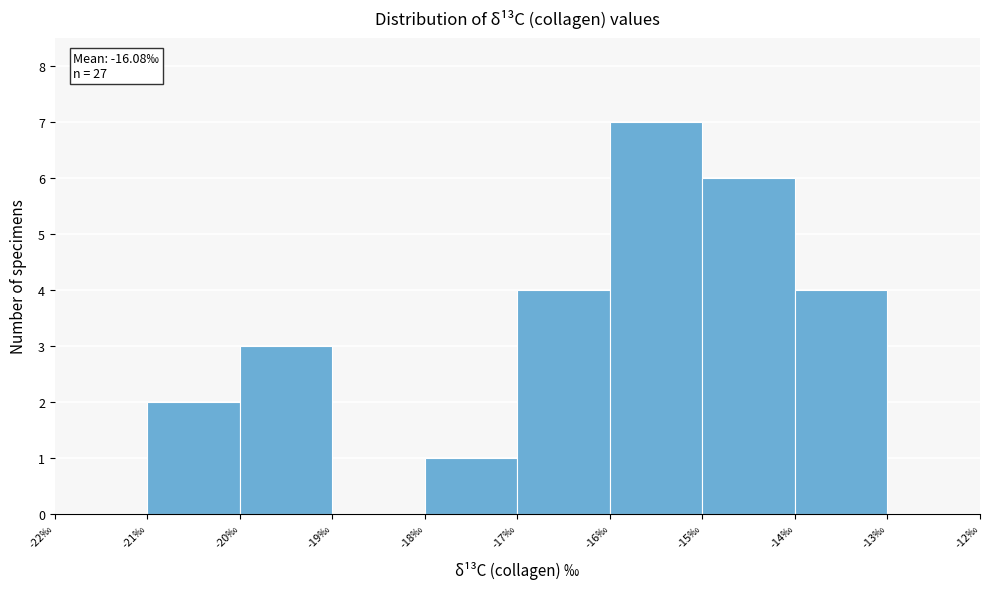

Which range on the x-axis has the tallest bar?

-16 to -15